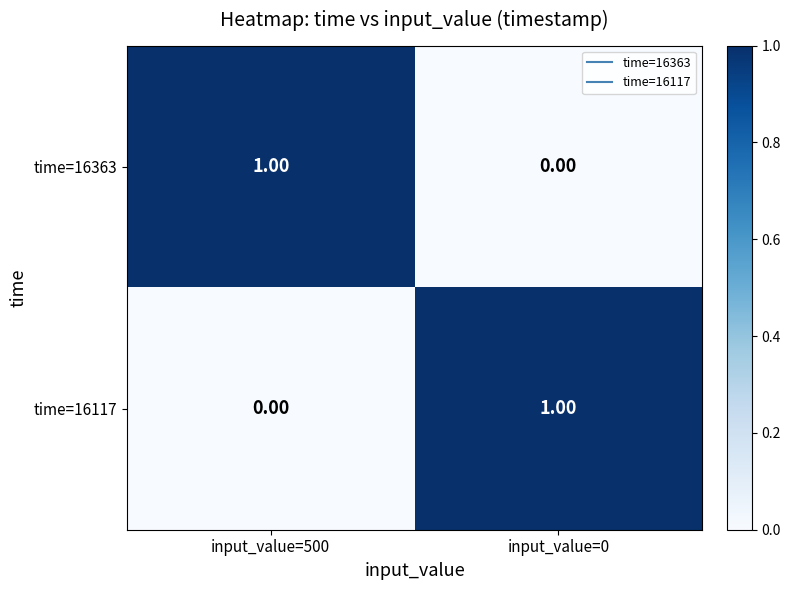

Rank the categories by time=16363 value from highest to lowest.

input_value=500, input_value=0